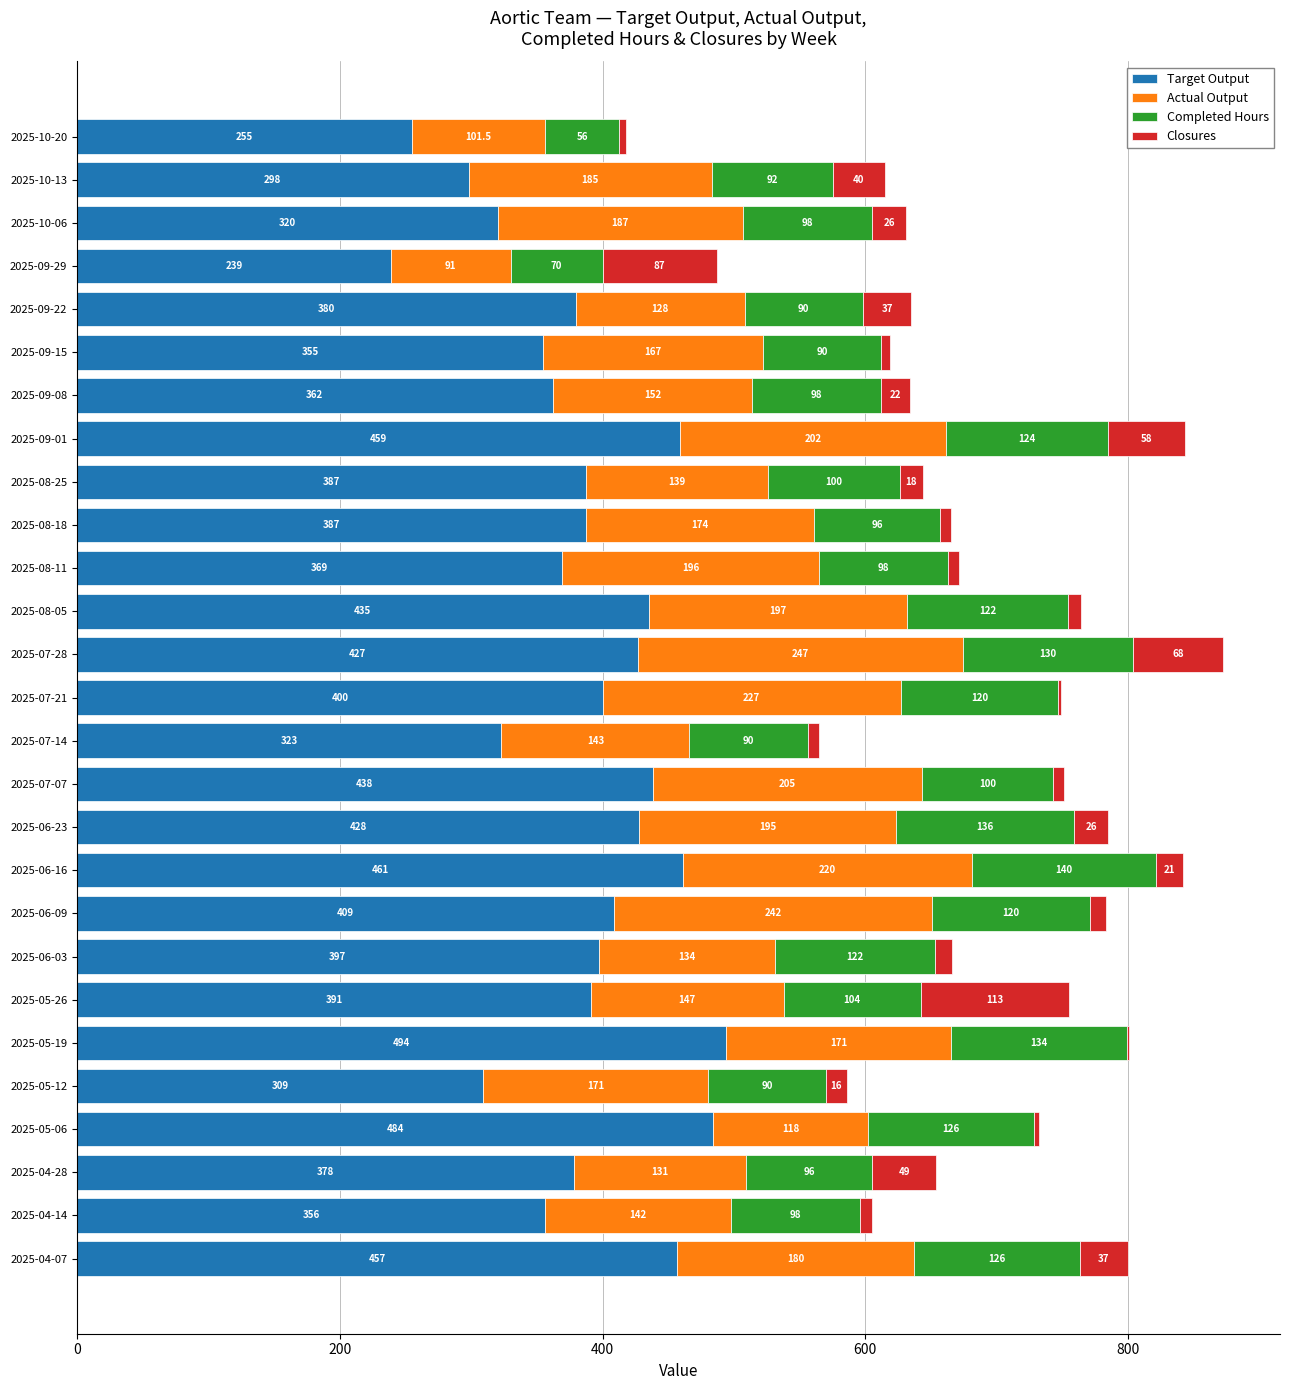

What is the maximum value for Target Output?

494.0